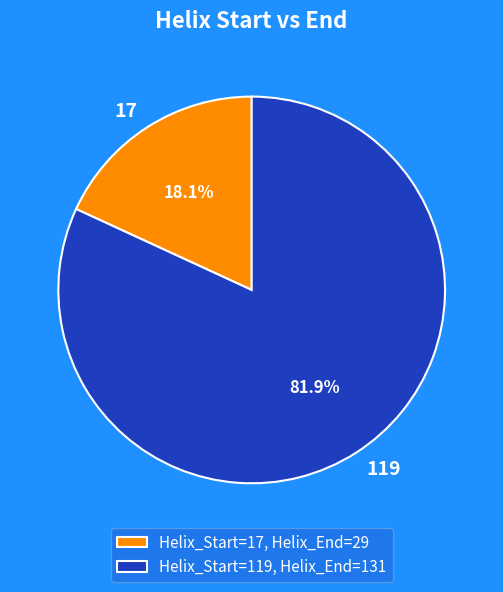

Between 119 and 17, which is larger?

119